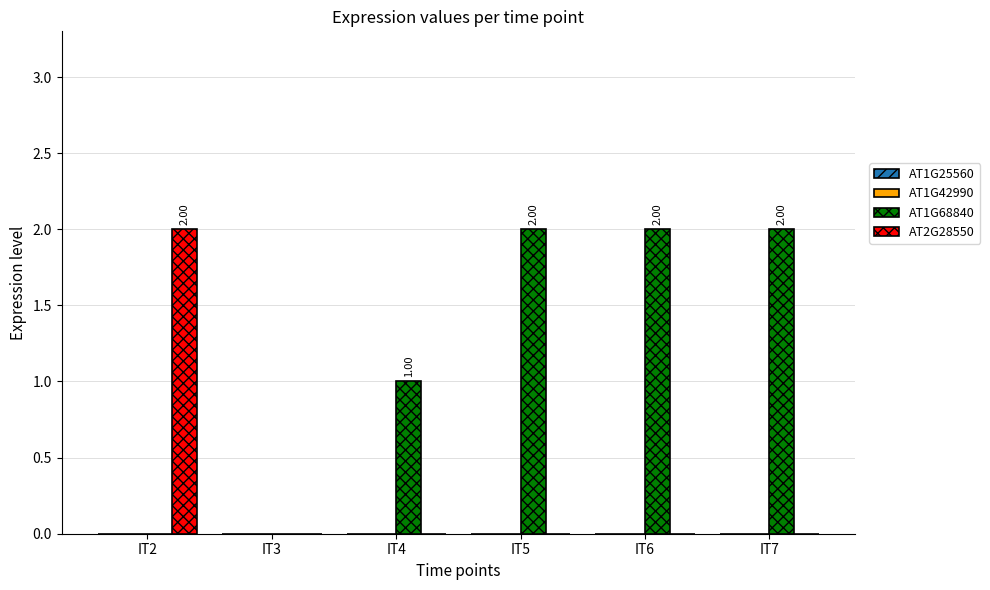

How many distinct data groups are displayed?

2